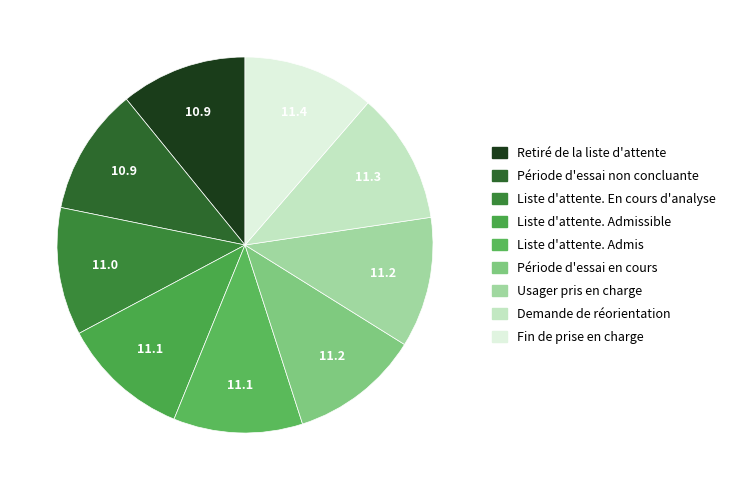

How many segments does this pie chart have?

9